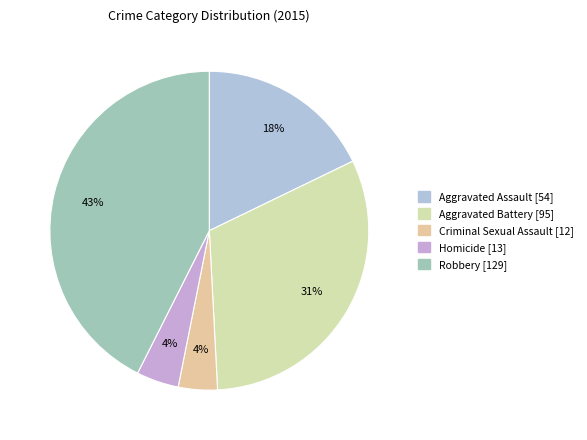

What is the change in value from Criminal Sexual Assault to Robbery?

+117